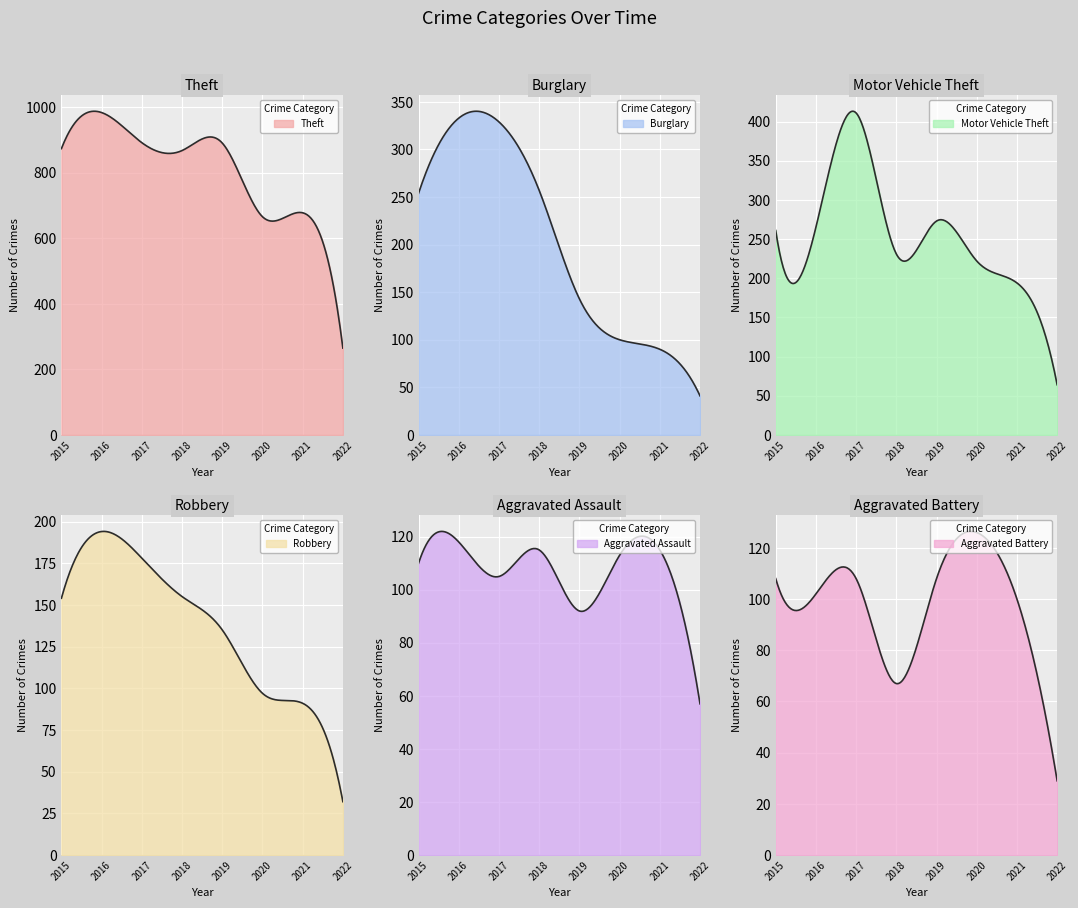

Count the number of categories in the chart.

8